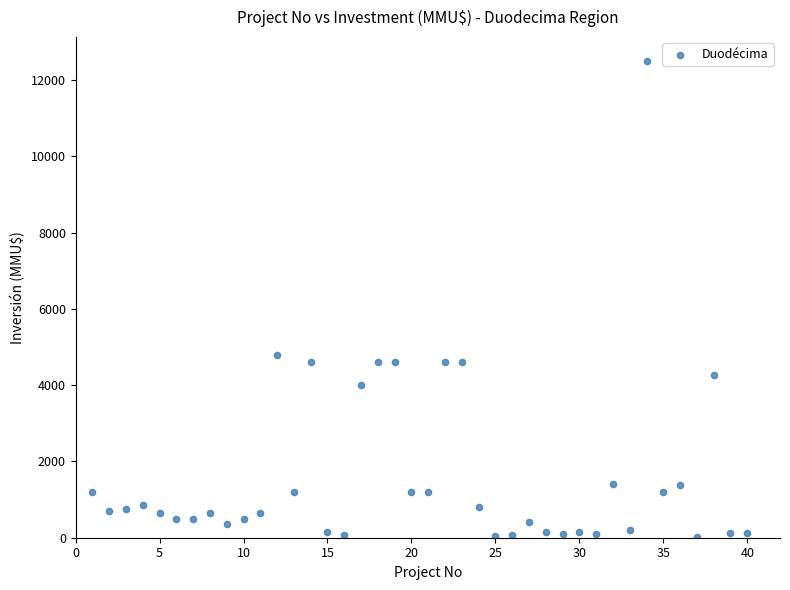

What is the range of X values (max minus min)?

39